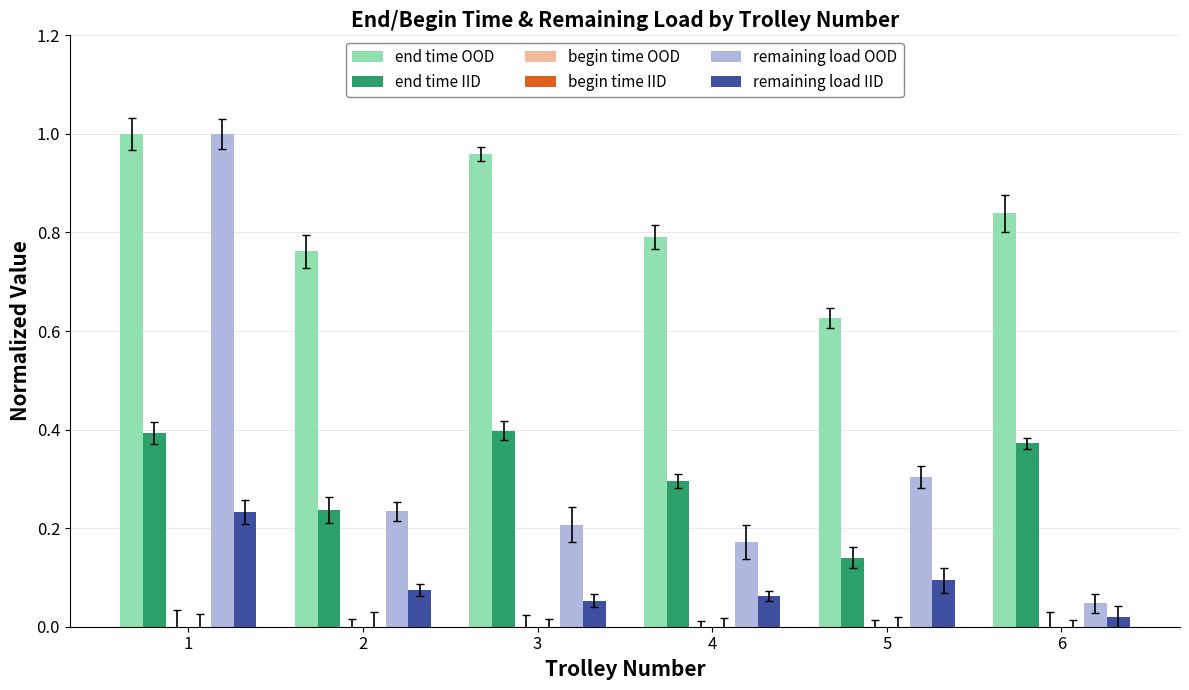

How many bars are there in total?

36